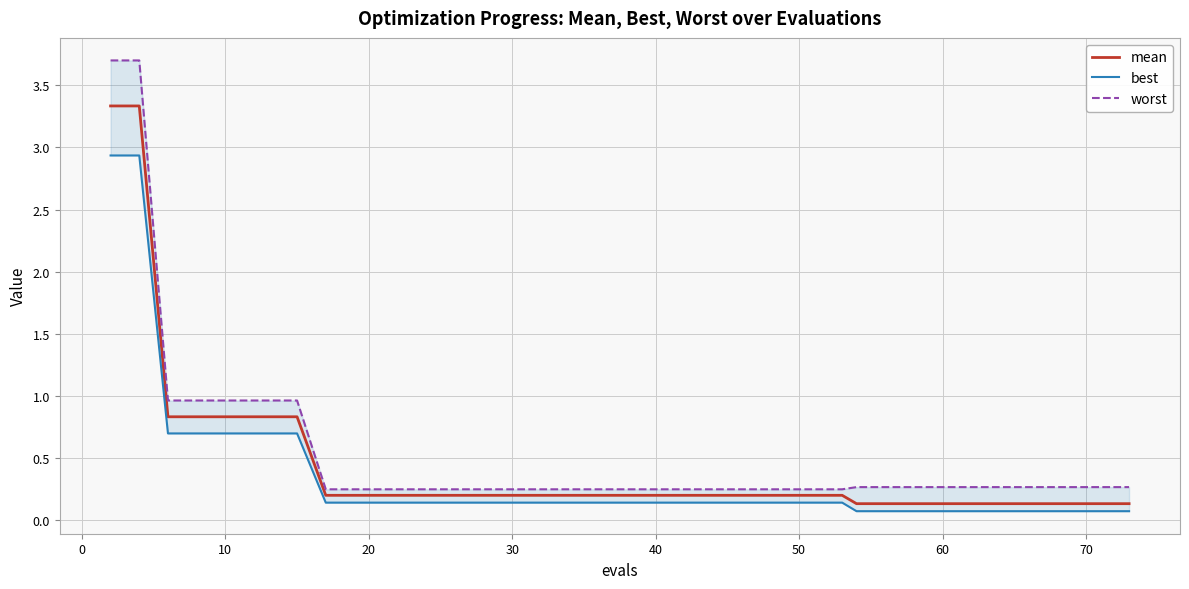

True or false: worst and best intersect in this chart.

False